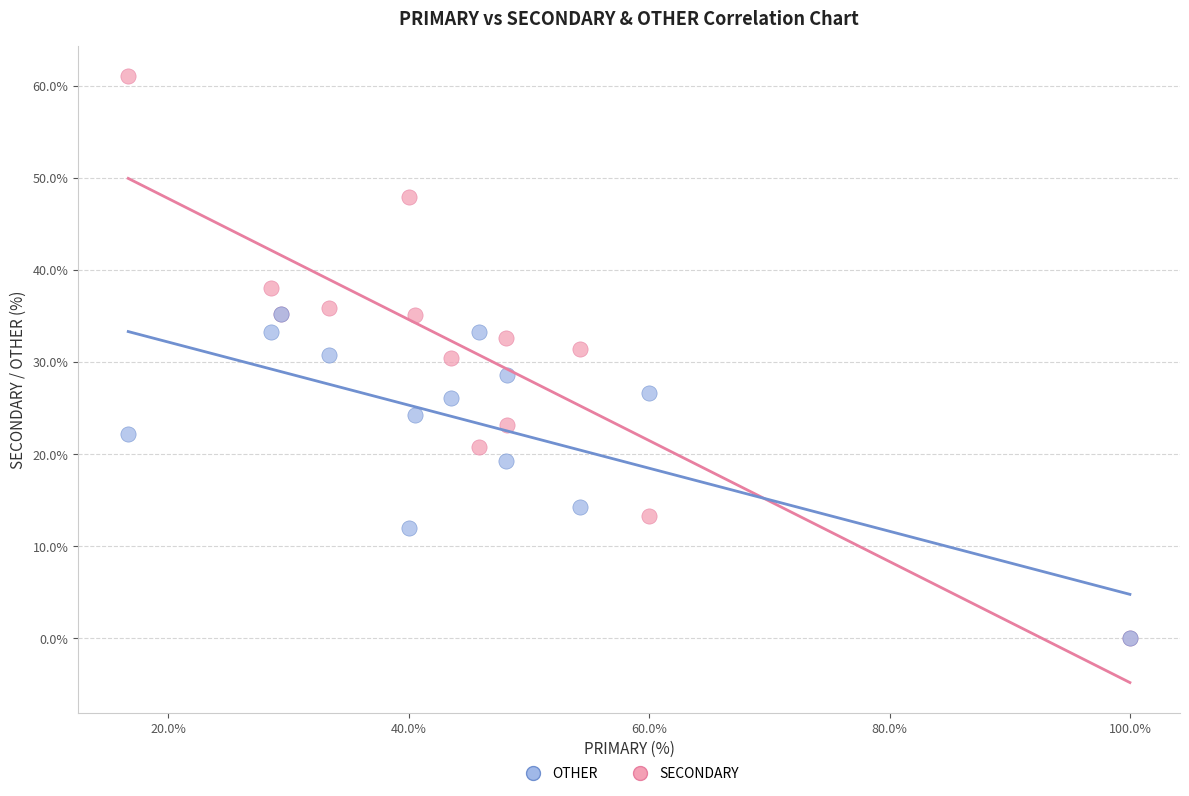

What are all the series names shown in the legend?

OTHER, SECONDARY